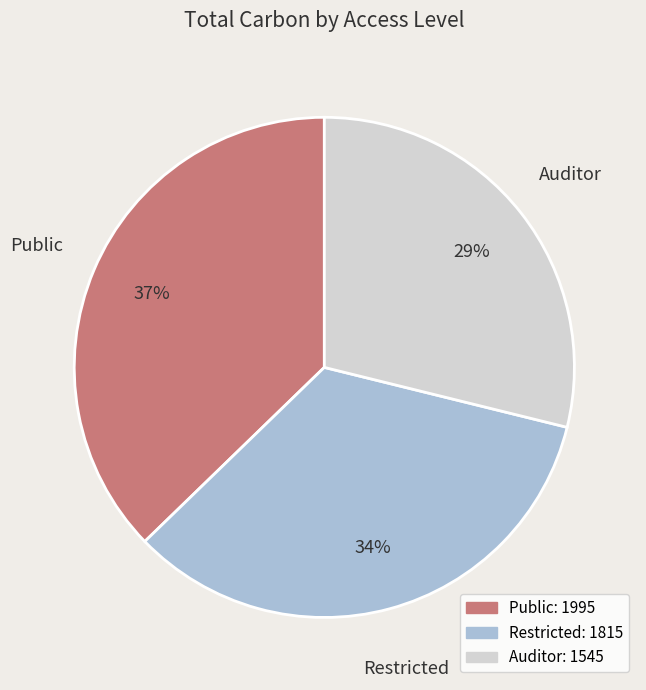

How many slices are in this pie chart?

3